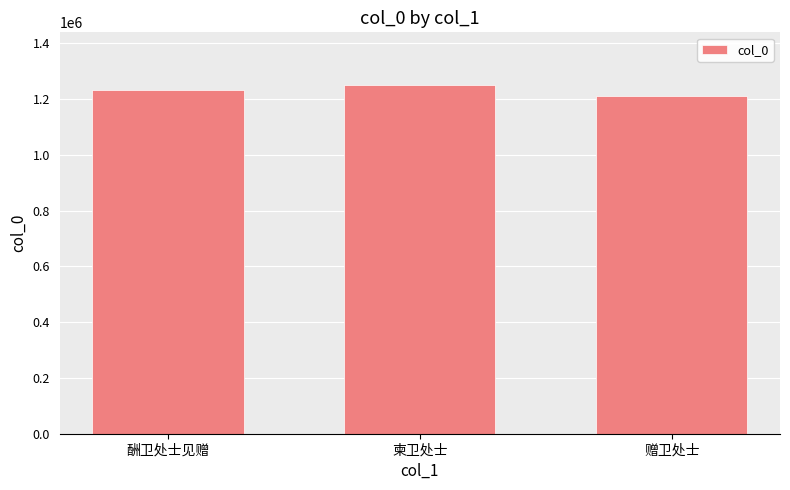

Are the bars horizontal?

No